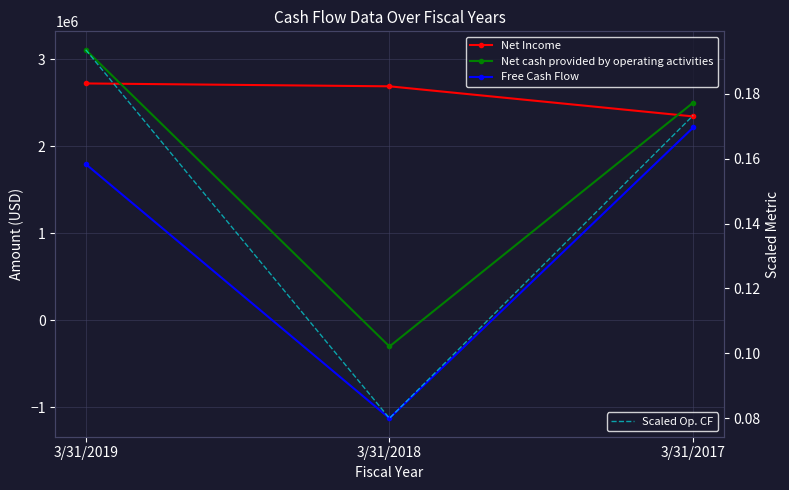

True or false: Free Cash Flow has a value of 1795000.0 at 3/31/2019.

True